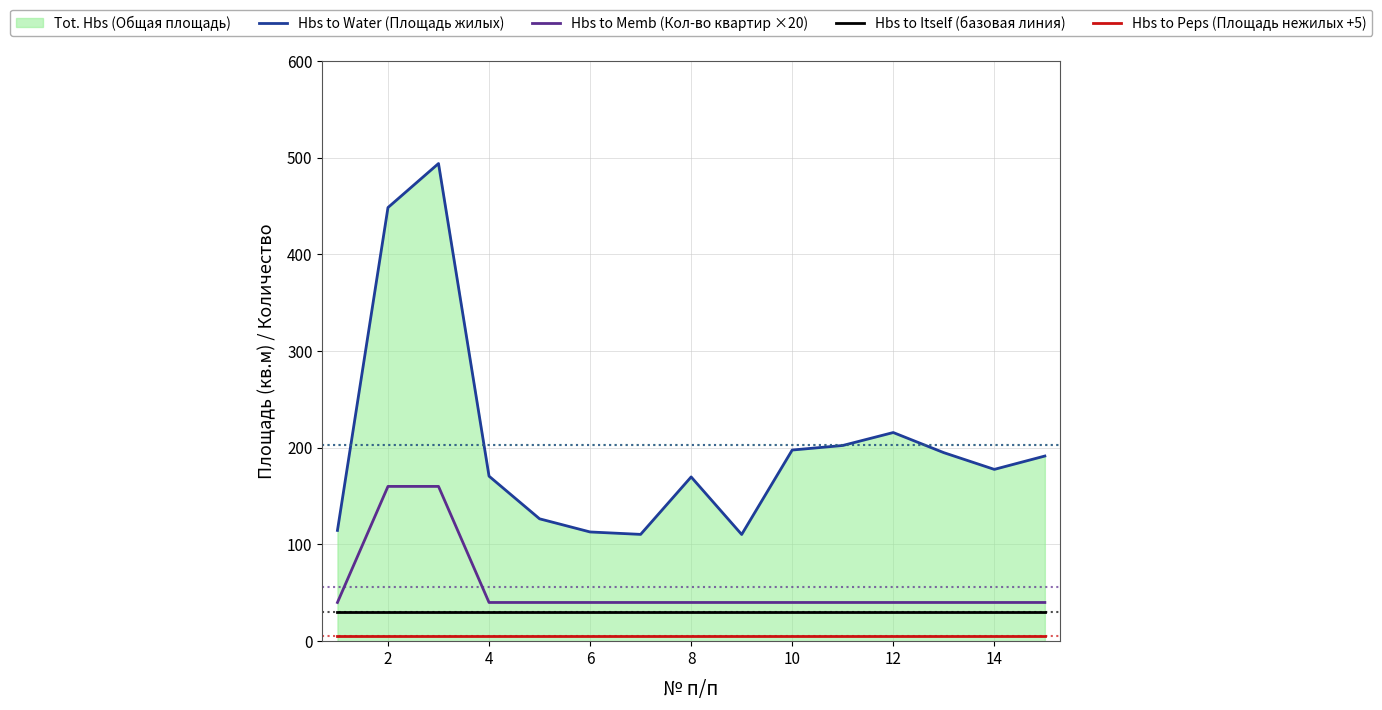

What is the difference between the maximum and minimum values in the Hbs to Water (Площадь жилых) series?

383.5